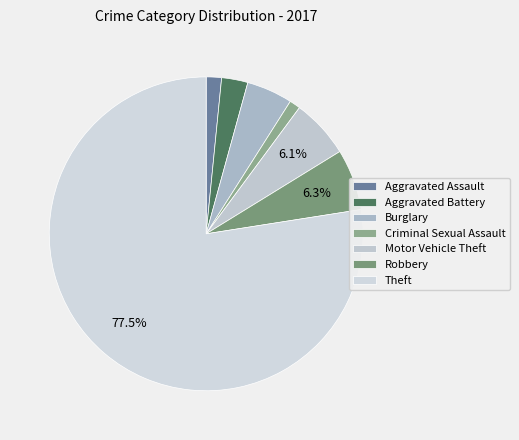

Is it true that Robbery is 6% of the pie?

True